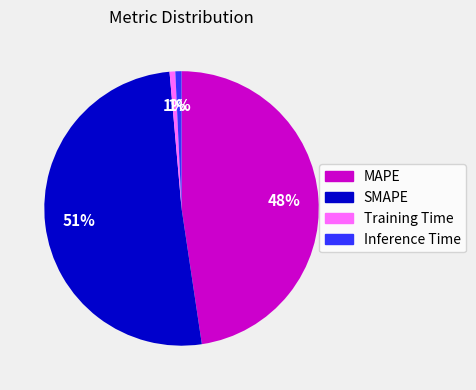

Which has a higher value, Training Time or SMAPE?

SMAPE